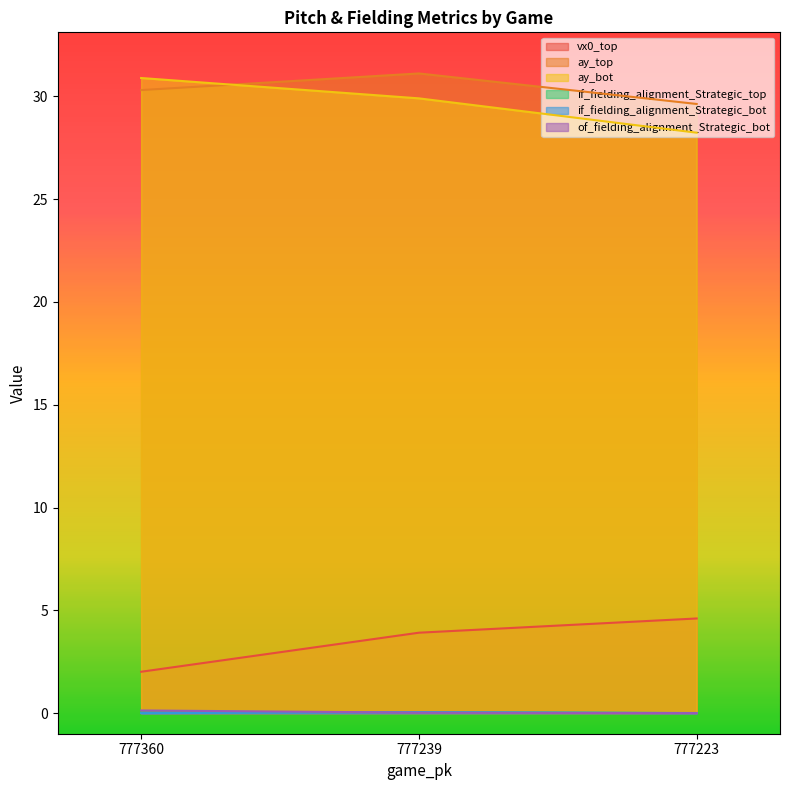

Which series has the widest spread of values?

ay_bot